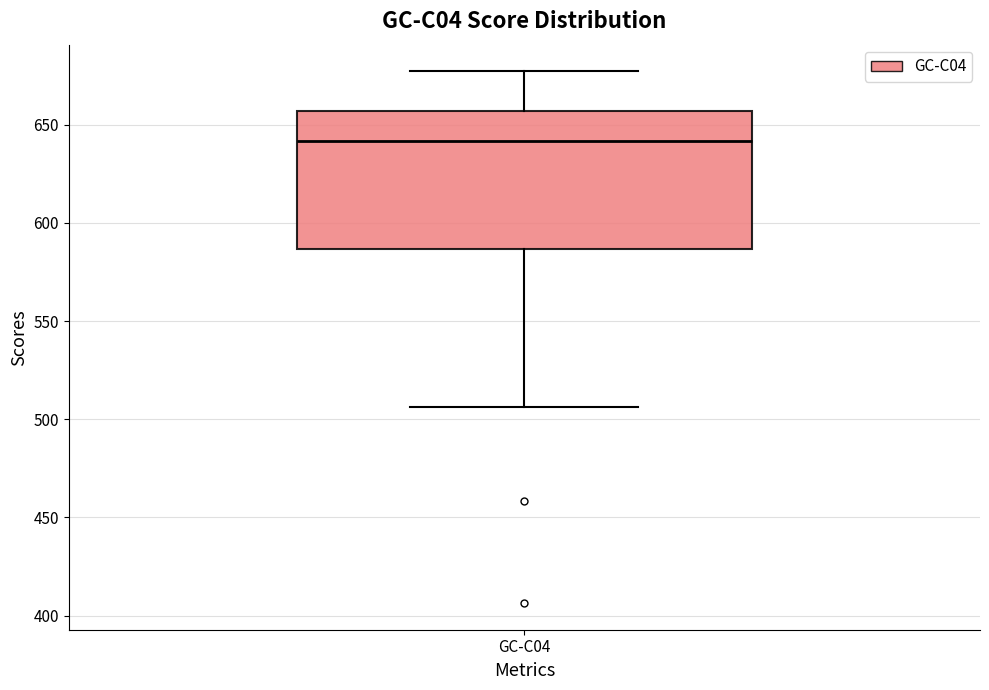

Where does the median line of the box for GC-C04 sit on the y-axis? The values are not printed on the chart, so give them approximately, as read against the axis.

640